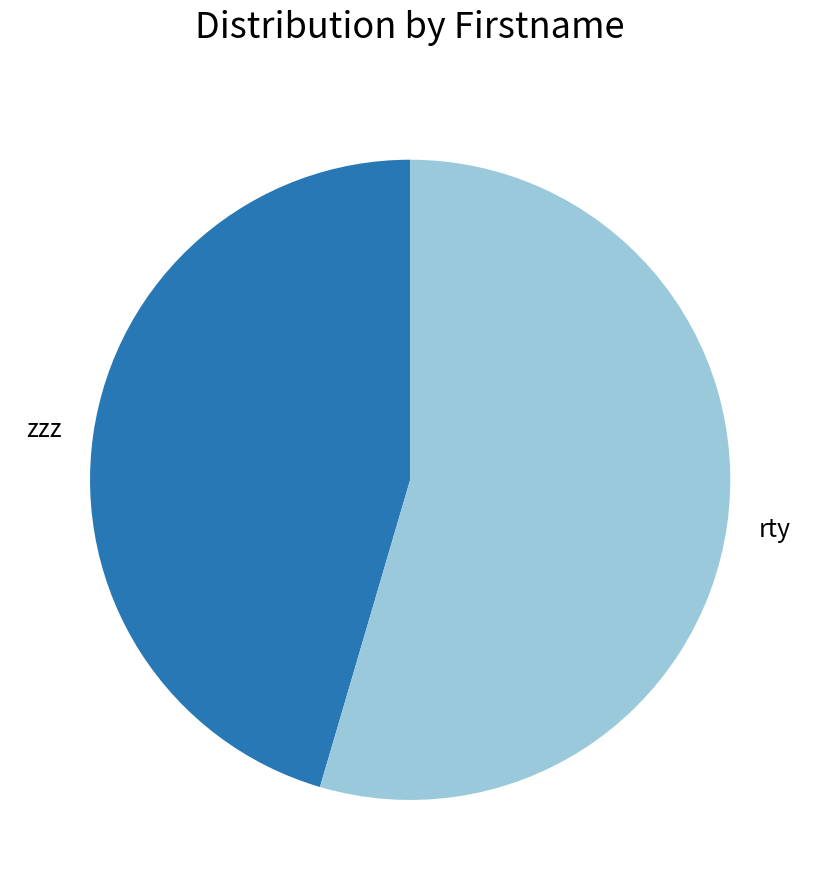

Which has a higher value, zzz or rty?

rty